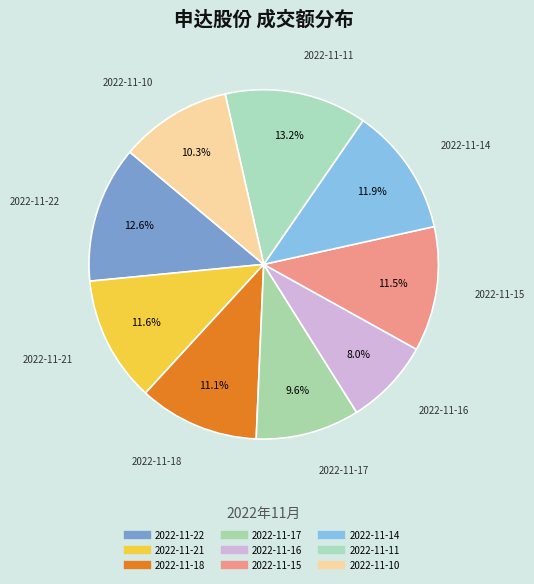

To the nearest percent, what is the combined percentage of 2022-11-21 and 2022-11-16?

20%